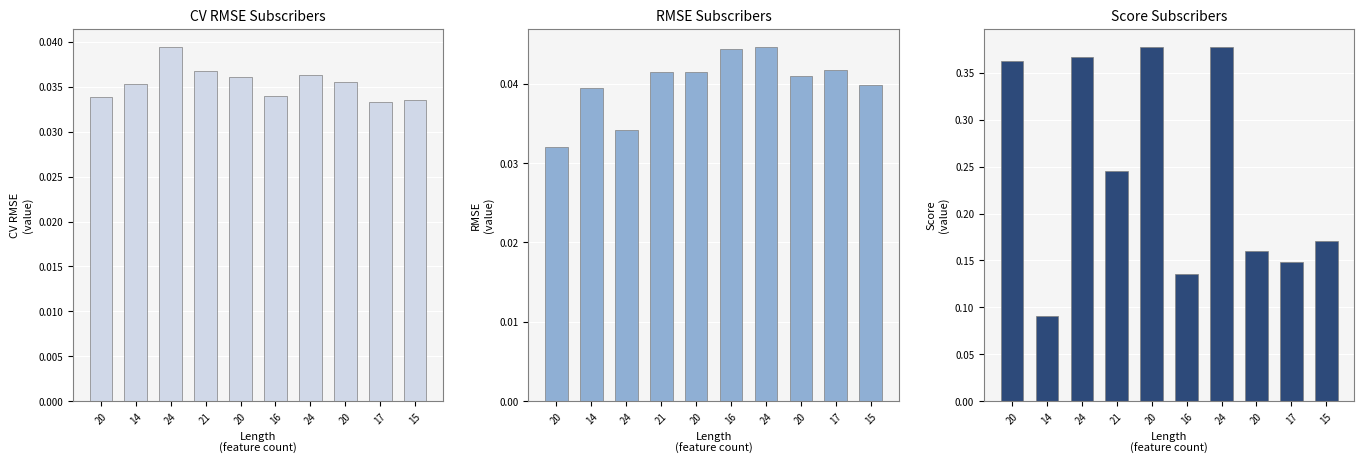

Which series changed the most between 20 and 24?

CV RMSE